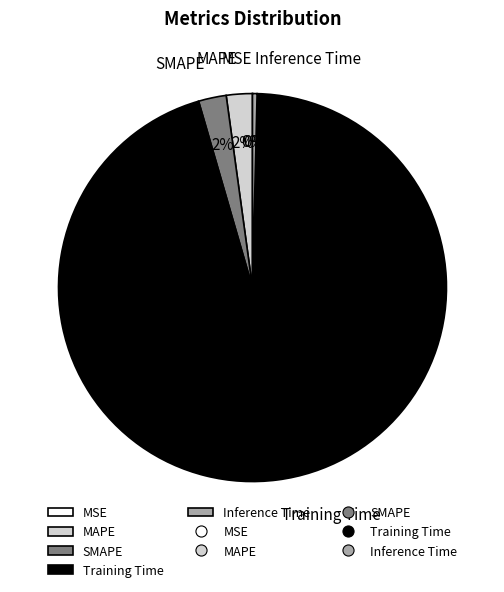

Is there a majority slice in this chart?

Yes